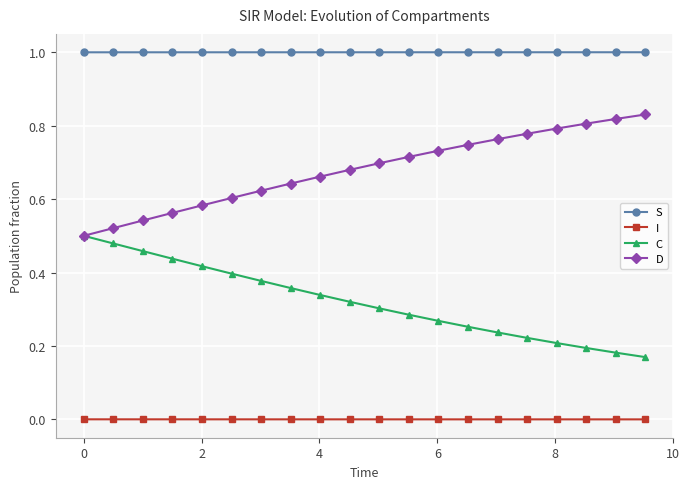

Rank the series by their average value, from lowest to highest.

I, C, D, S